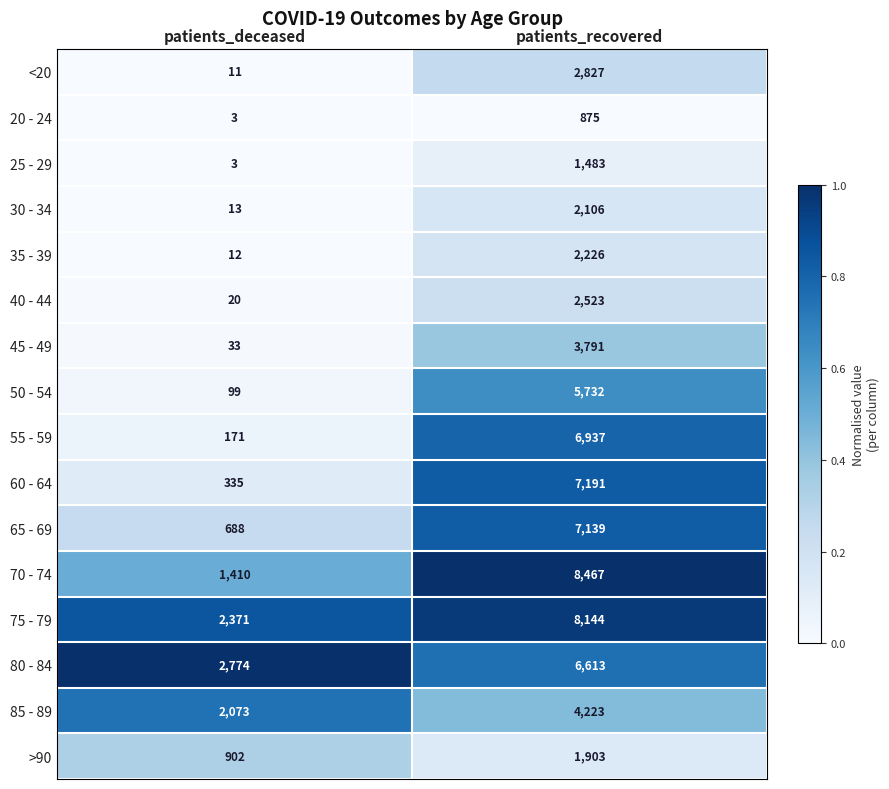

How many categories are shown in the chart?

2